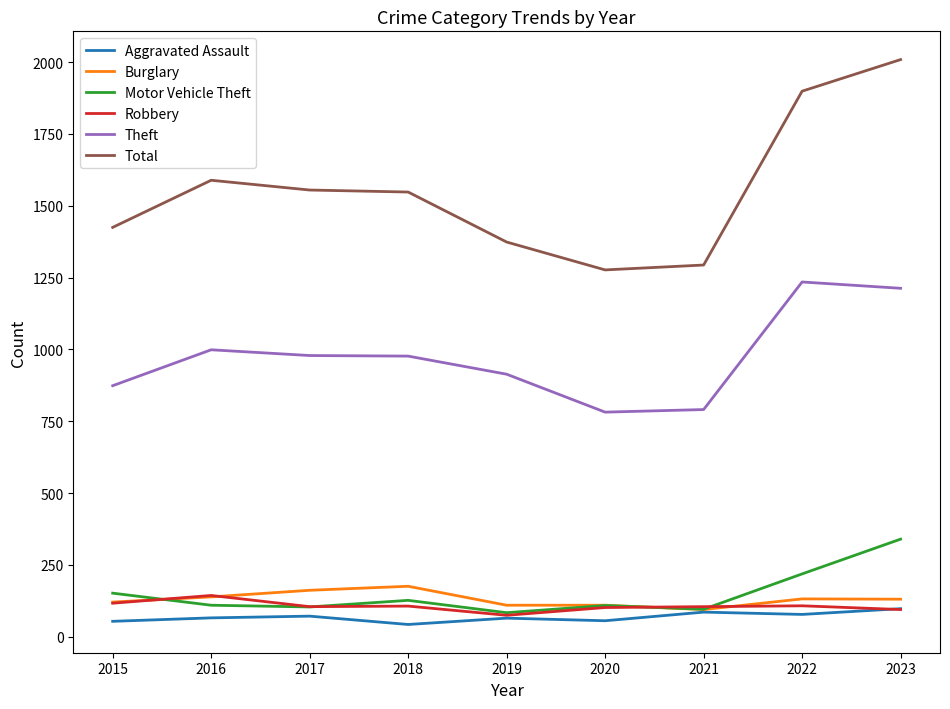

Does the chart have visible grid lines?

No